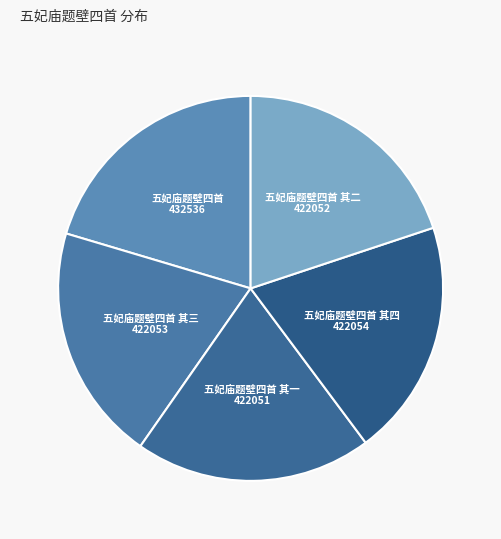

The 五妃庙题壁四首 其三 slice represents 20% of the pie. True or false?

True